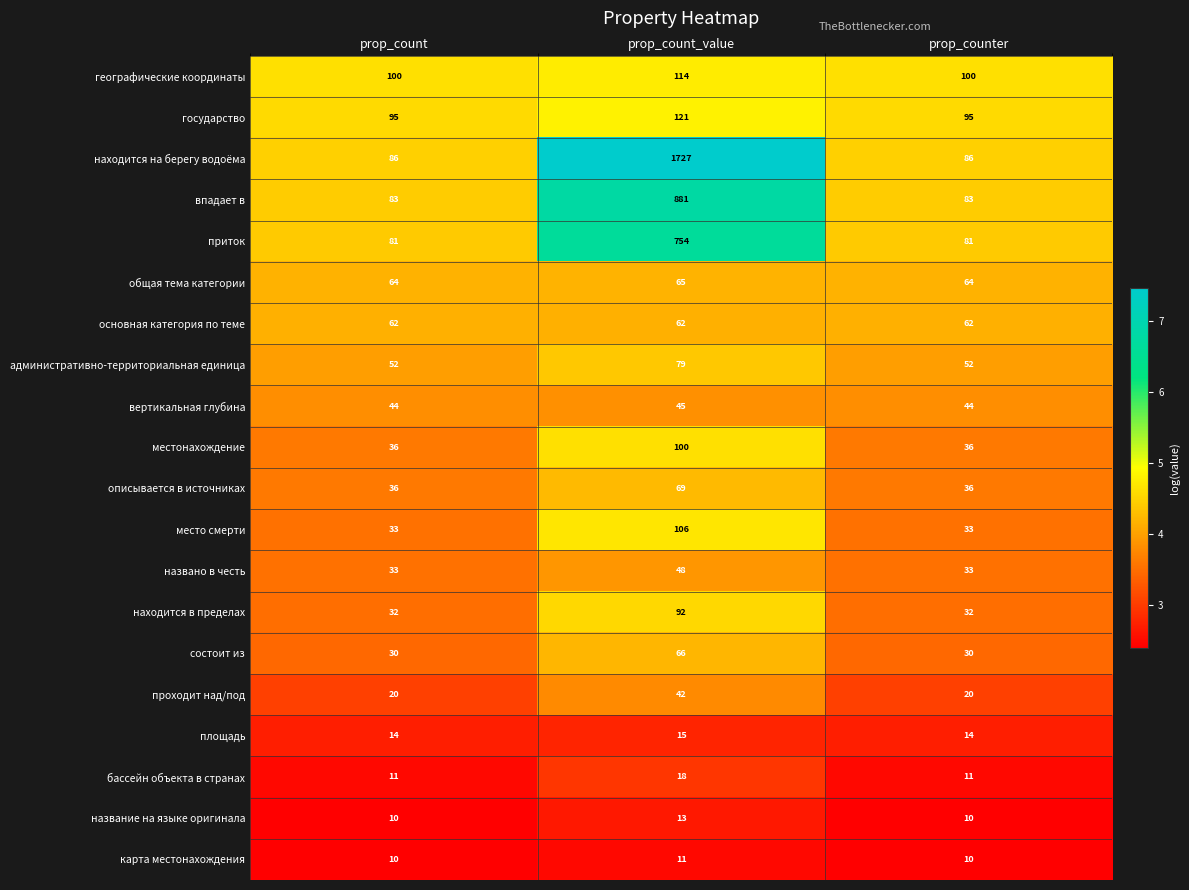

True or false: административно-территориальная единица has a value of 128 at prop_count_value.

False